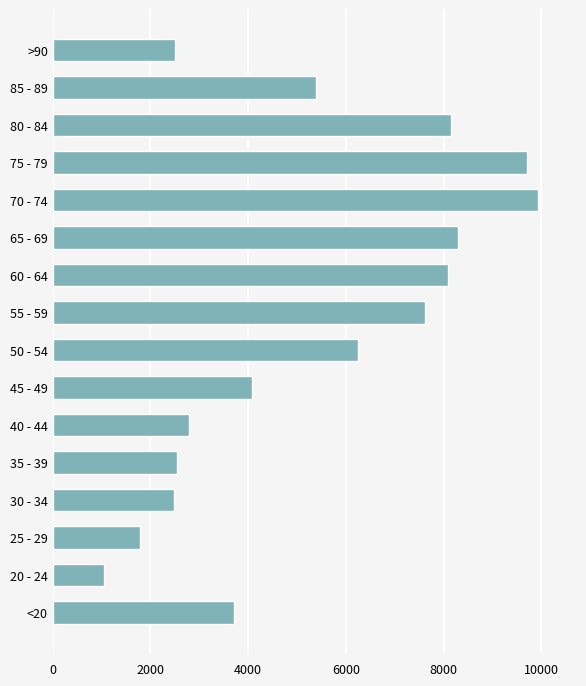

What is the greatest value displayed?

9931